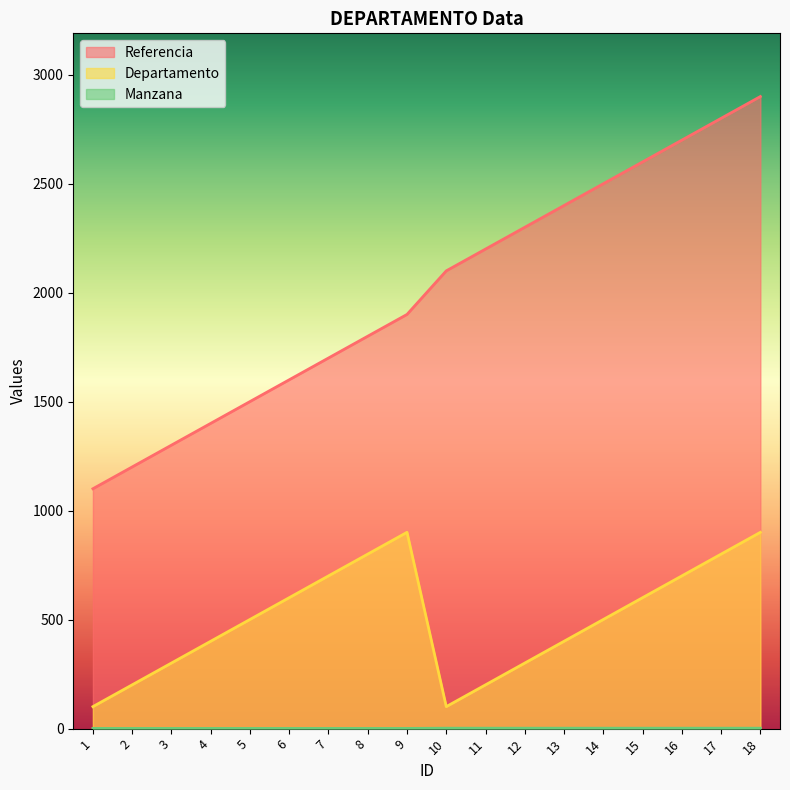

Reading left to right, transcribe all the data shown in this chart.

Referencia: 1101	1201	1301	1401	1501	1601	1701	1801	1901	2101	2201	2301	2401	2501	2601	2701	2801	2901
Departamento: 101	201	301	401	501	601	701	801	901	101	201	301	401	501	601	701	801	901
Manzana: 1	1	1	1	1	1	1	1	1	2	2	2	2	2	2	2	2	2